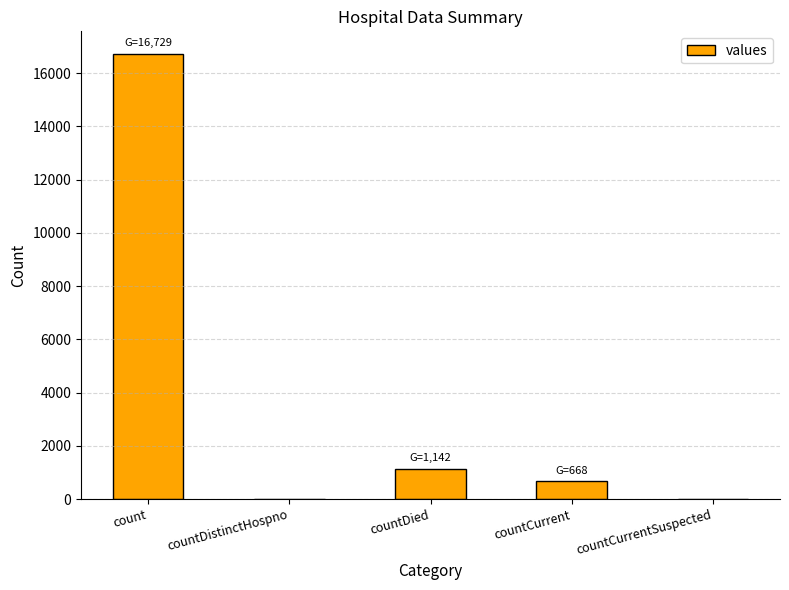

The value at countDied is 536. True or false?

False